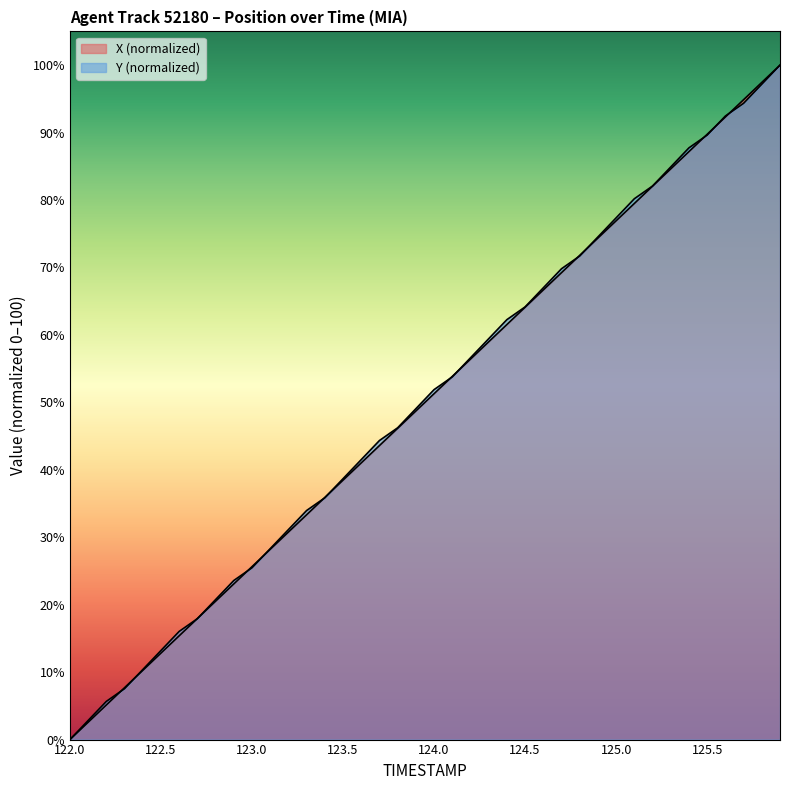

List the series in order of their overall mean, highest first.

Y, X